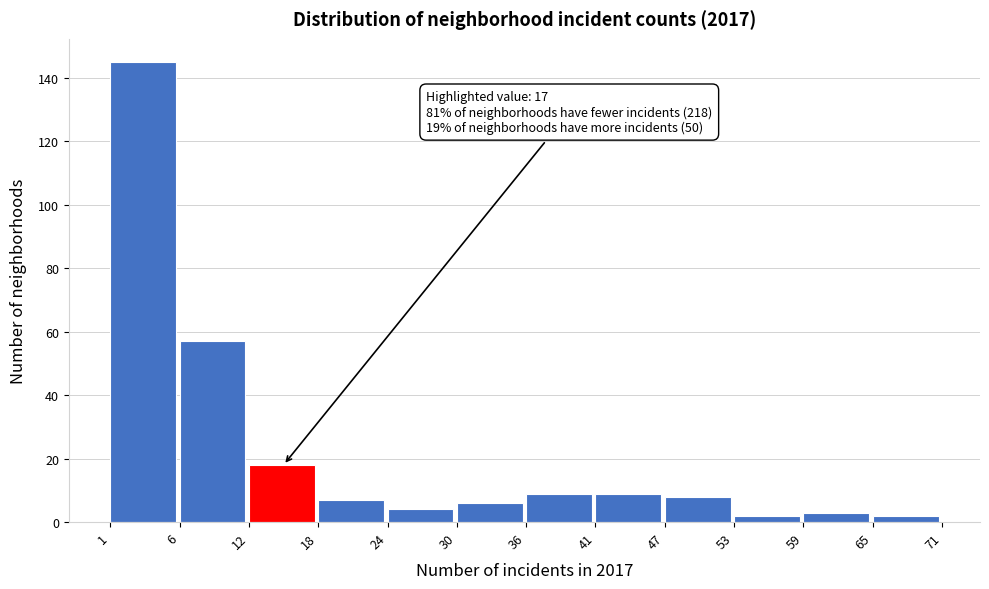

Reading left to right, transcribe all the data shown in this chart.

145	57	18	7	4	6	9	9	8	2	3	2